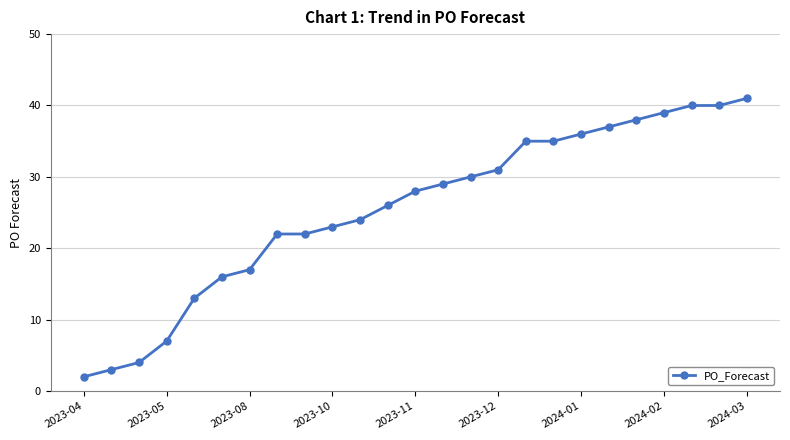

What is the value of the 9th point from the left?

22